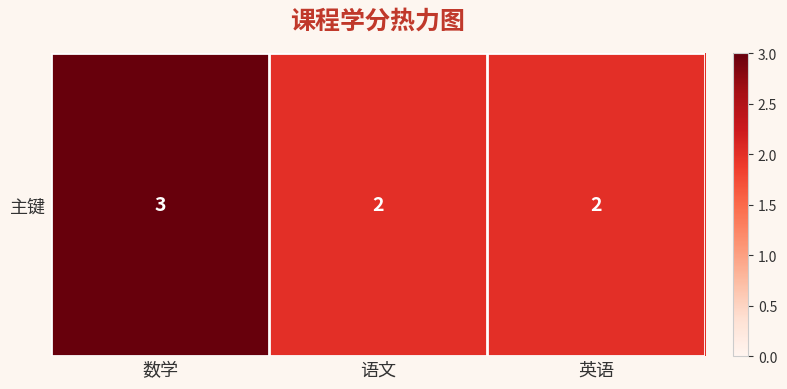

At which label is the value closest to 2?

语文